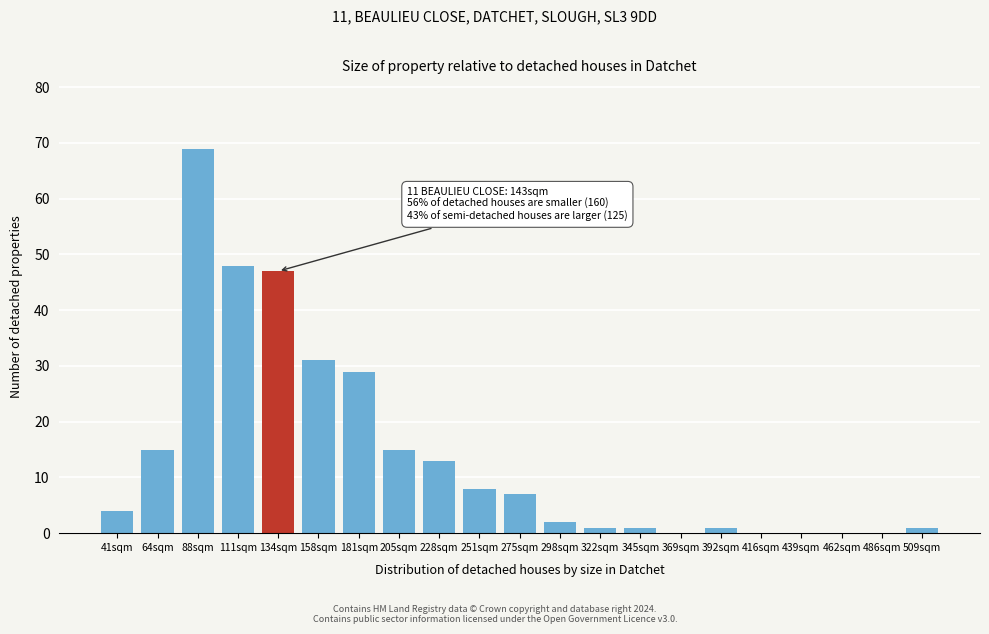

Reading left to right, transcribe all the data shown in this chart.

41sqm=4	64sqm=15	88sqm=69	111sqm=48	134sqm=47	158sqm=31	181sqm=29	205sqm=15	228sqm=13	251sqm=8	275sqm=7	298sqm=2	322sqm=1	345sqm=1	369sqm=0	392sqm=1	416sqm=0	439sqm=0	462sqm=0	486sqm=0	509sqm=1